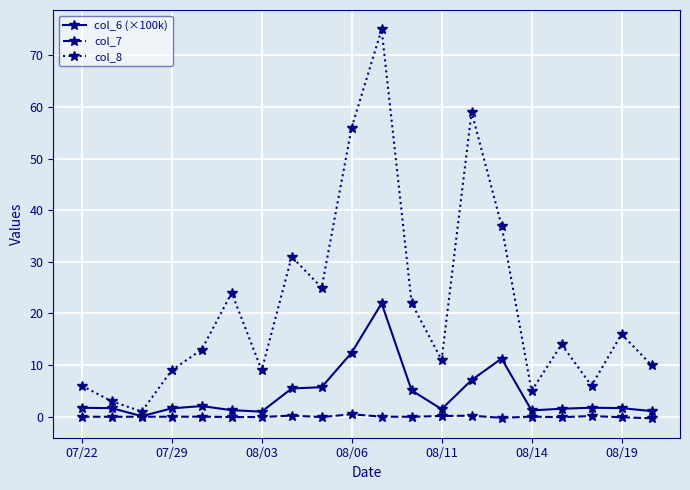

Which series has the largest total across all categories?

col_8